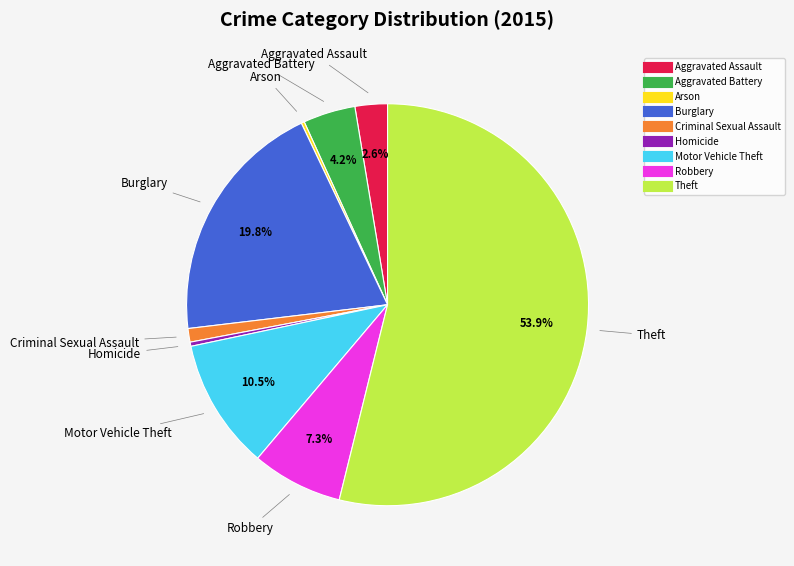

Which has a higher value, Burglary or Criminal Sexual Assault?

Burglary